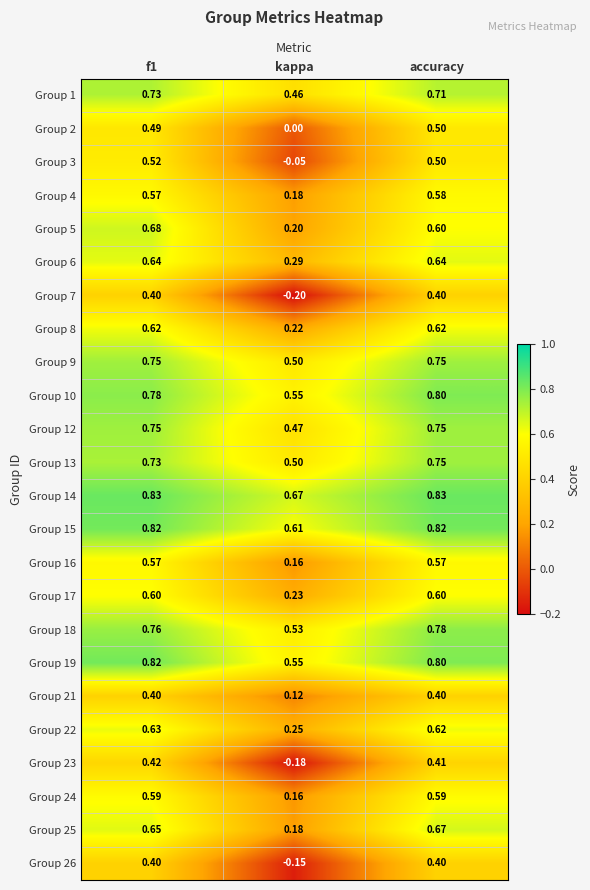

At which label does Group 3 reach its minimum?

kappa